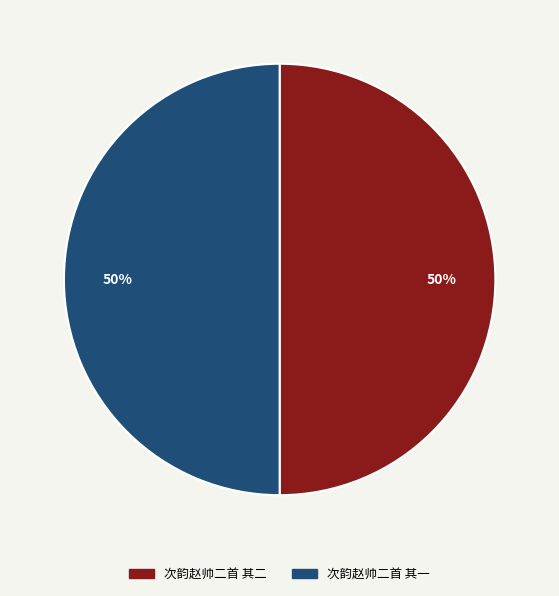

To the nearest percent, what is the combined percentage of 次韵赵帅二首 其二 and 次韵赵帅二首 其一?

100%